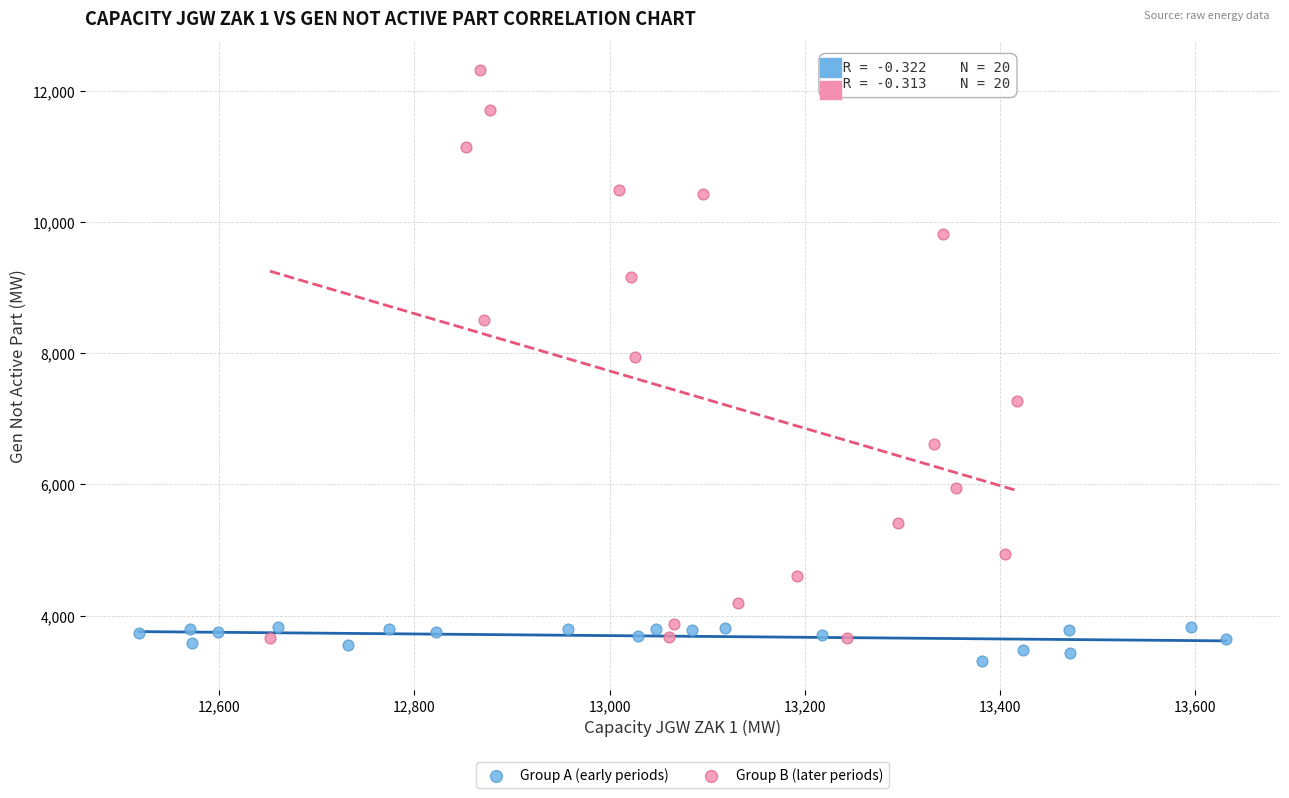

Which series has the widest spread of Y values?

Group B (later periods)